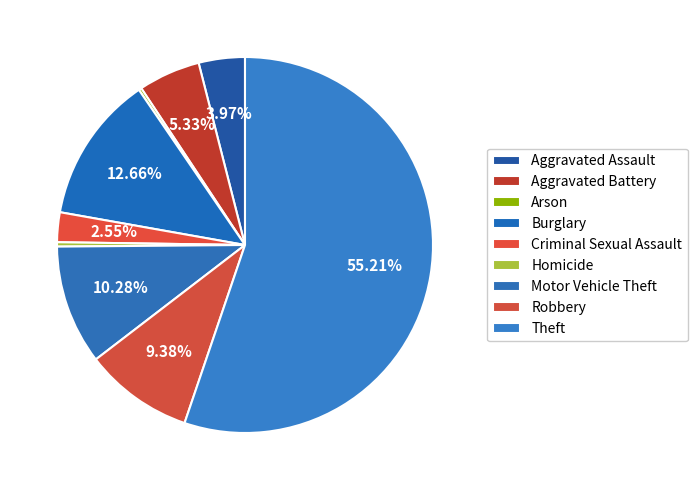

Which slice is the smallest?

Arson